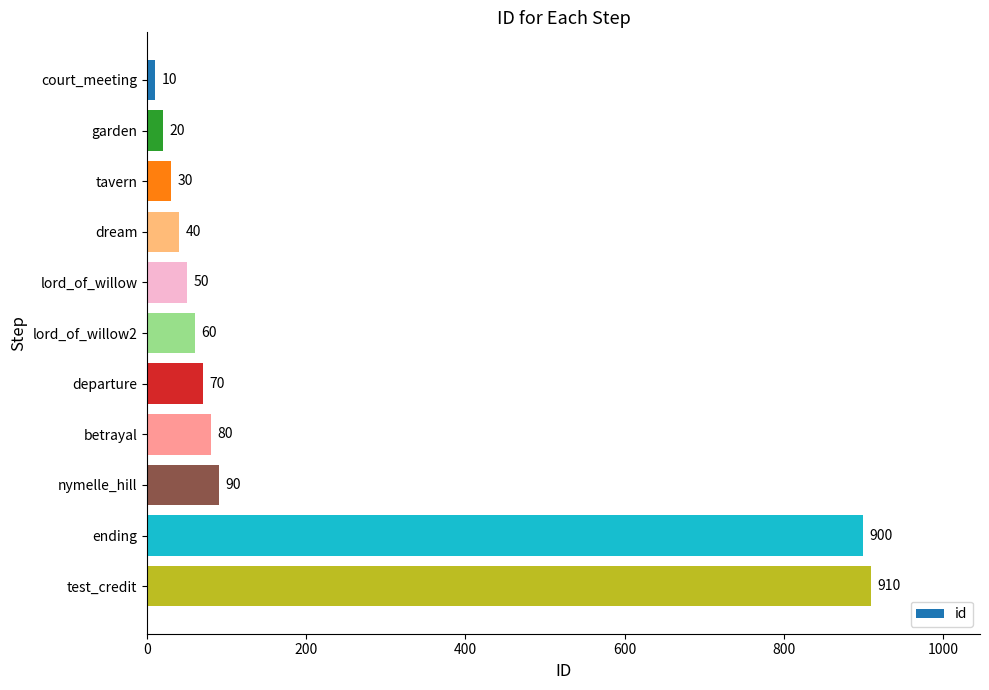

At which label is the value closest to 460?

nymelle_hill